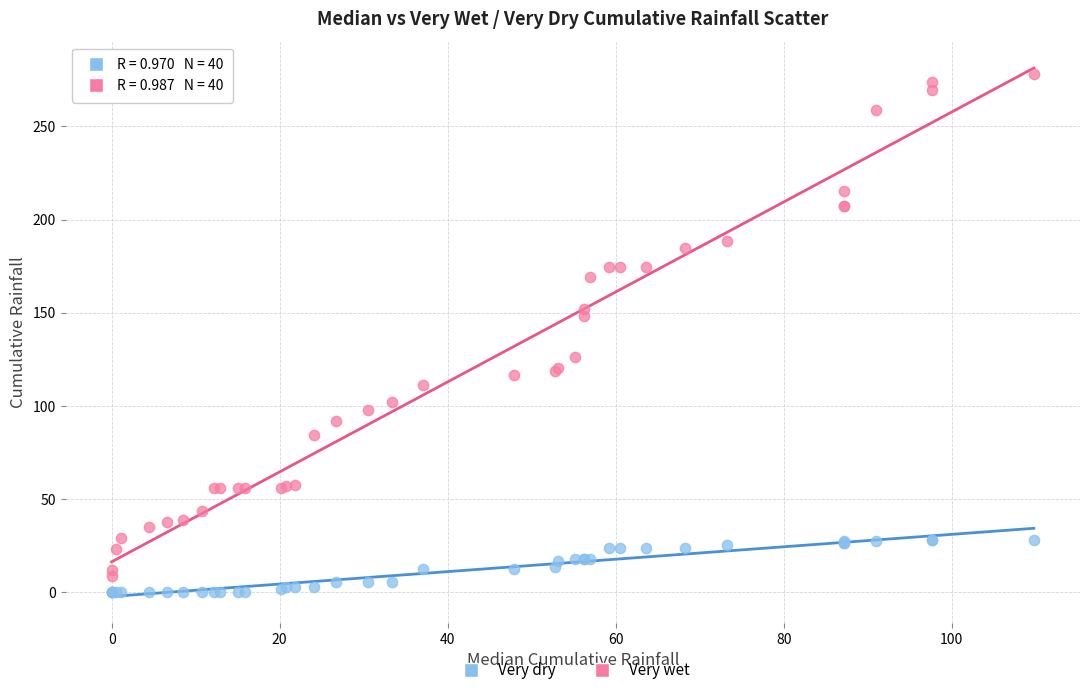

What are all the series names shown in the legend?

Very dry, Very wet